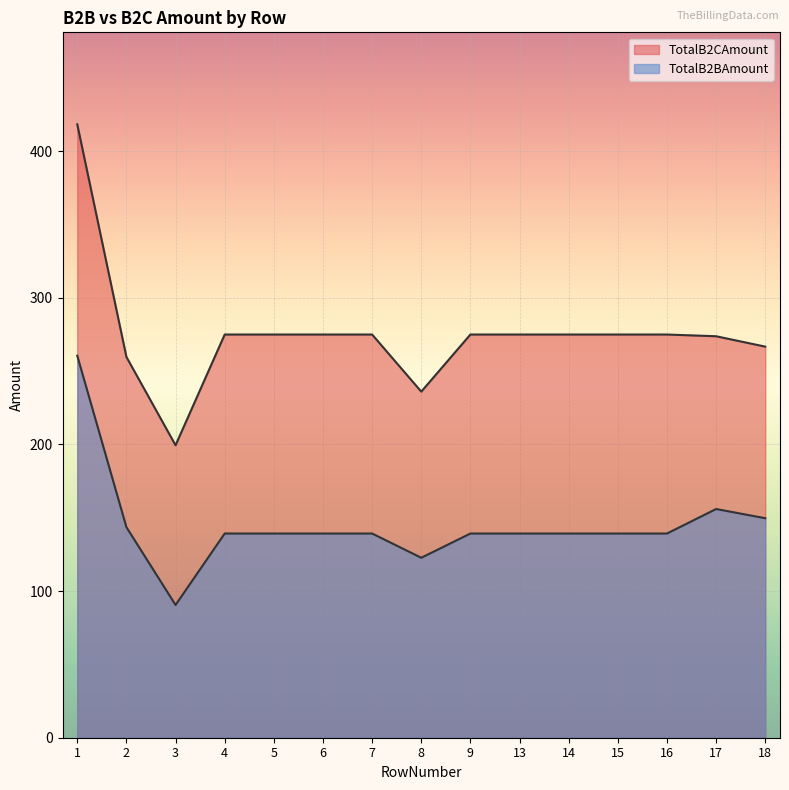

At which category is the sum across all series the highest?

1